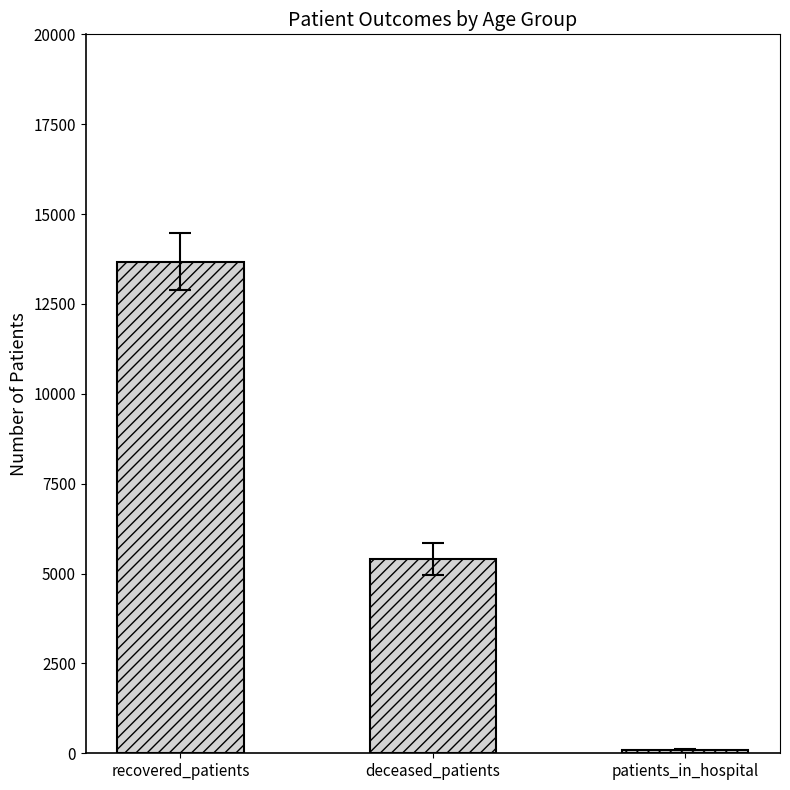

Where does the data first go above 5406?

recovered_patients